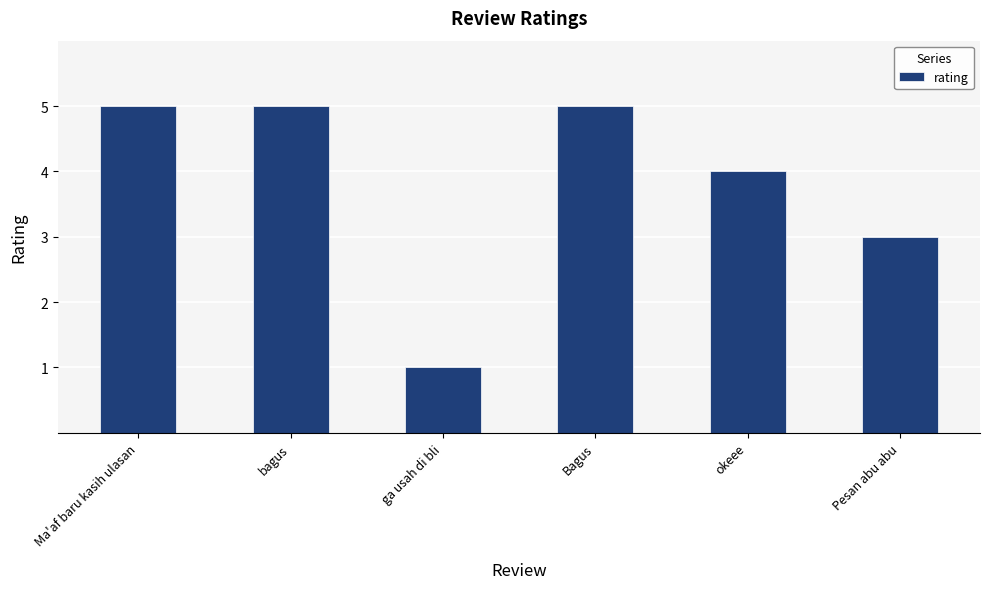

Reading left to right, transcribe all the data shown in this chart.

5	5	1	5	4	3